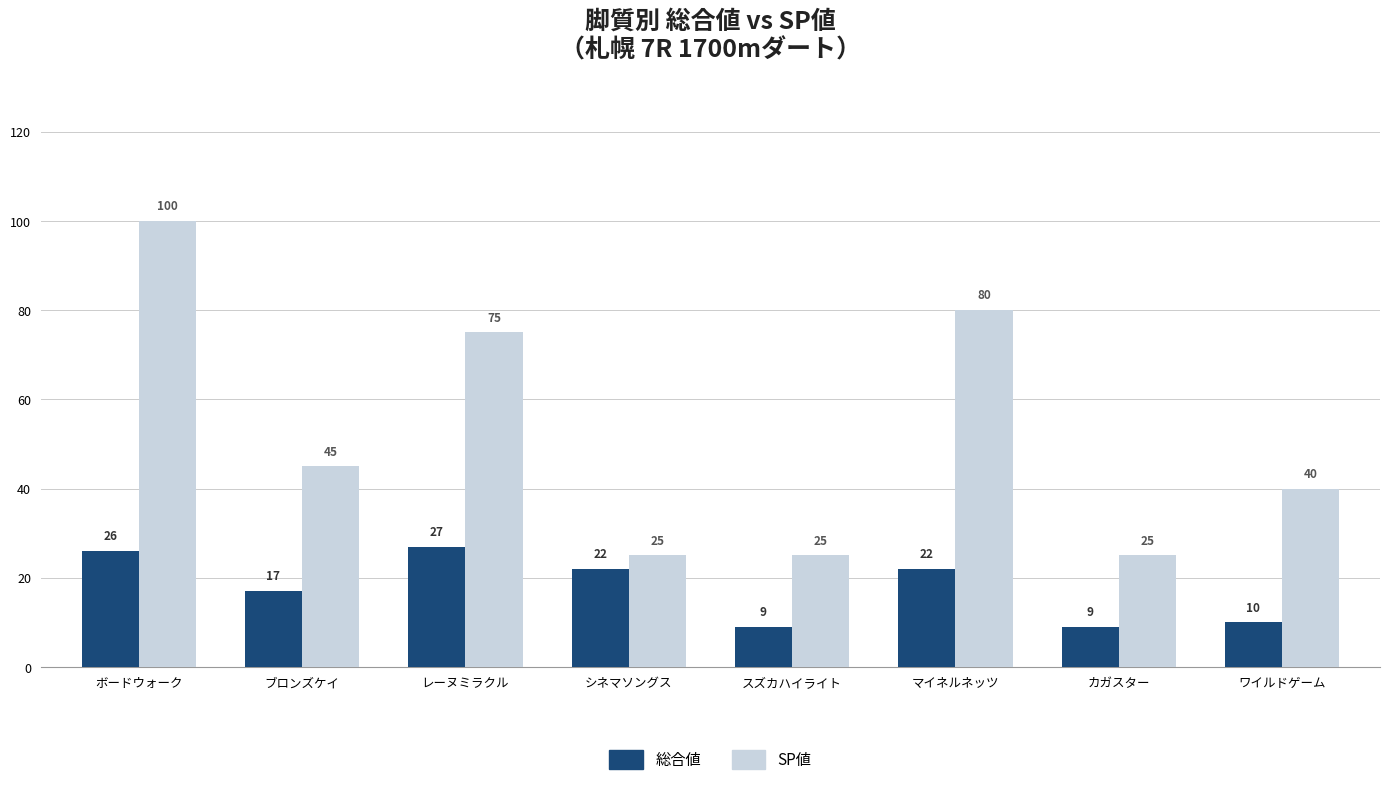

Which category has the highest value in the SP値 series?

ボードウォーク